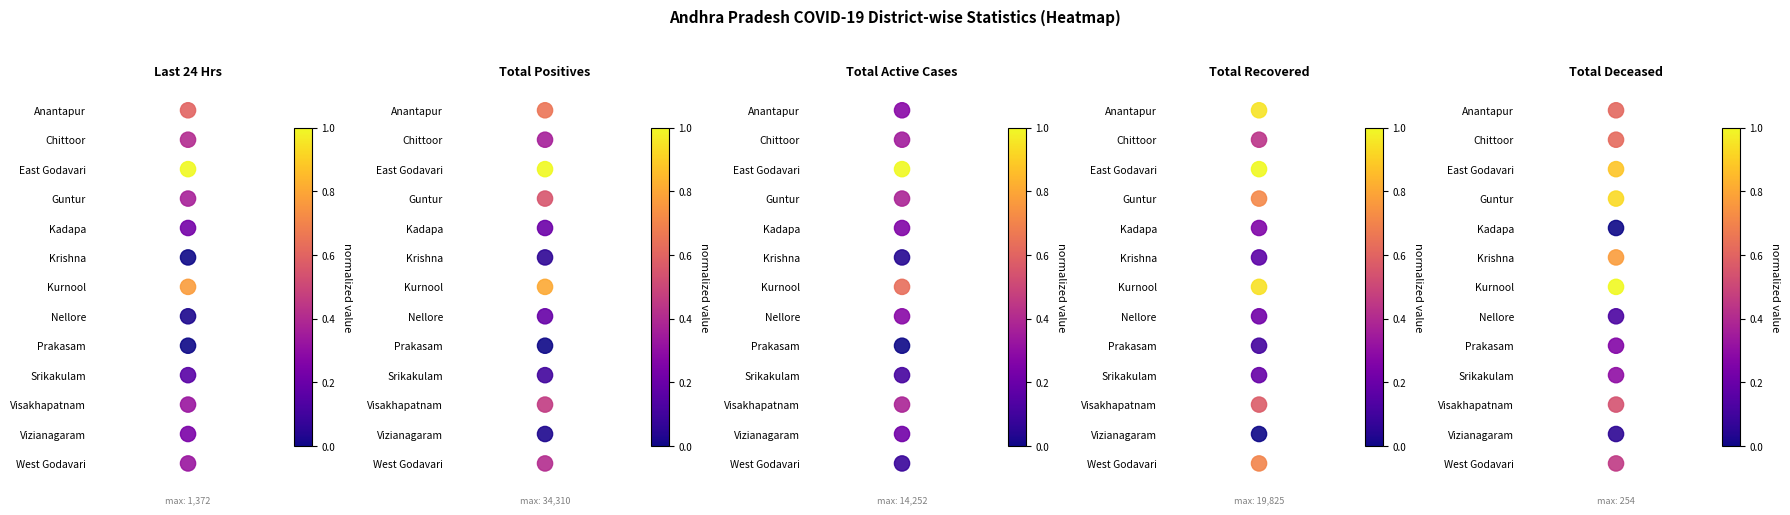

At how many categories does at least one series exceed 7?

5